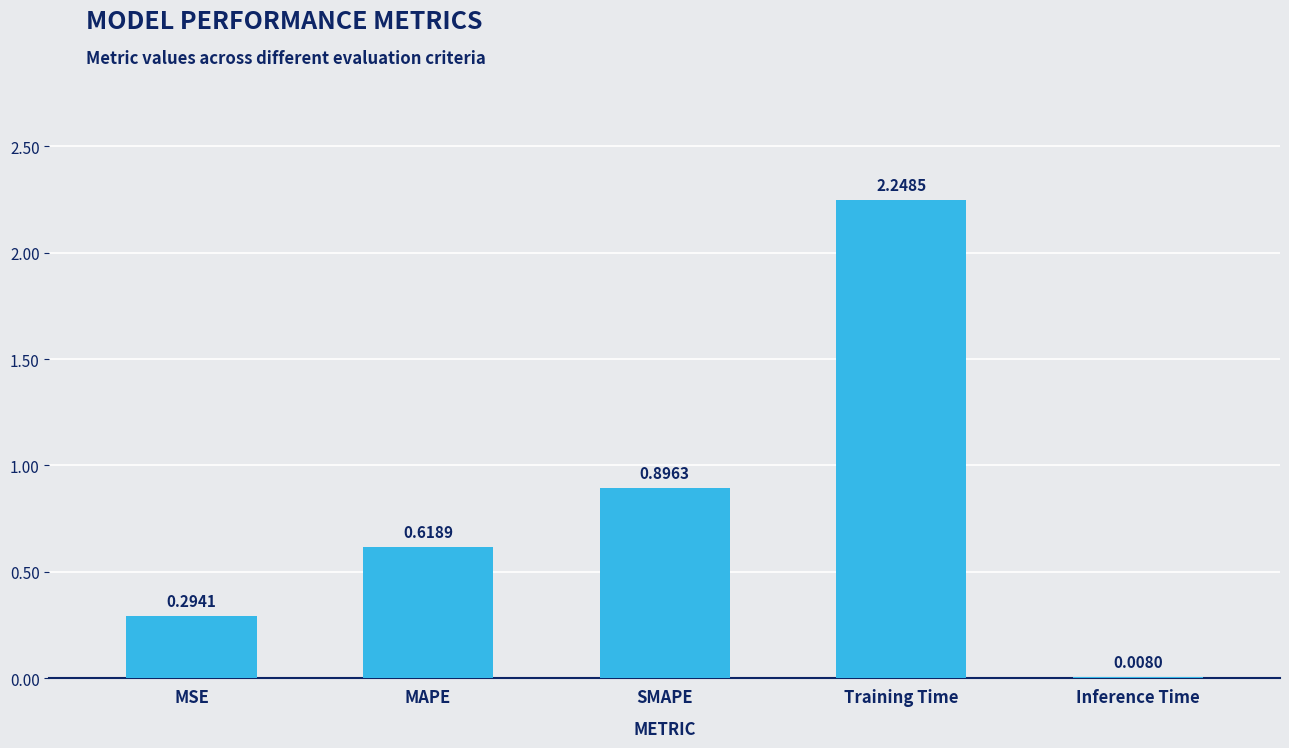

What is the average value?

0.8